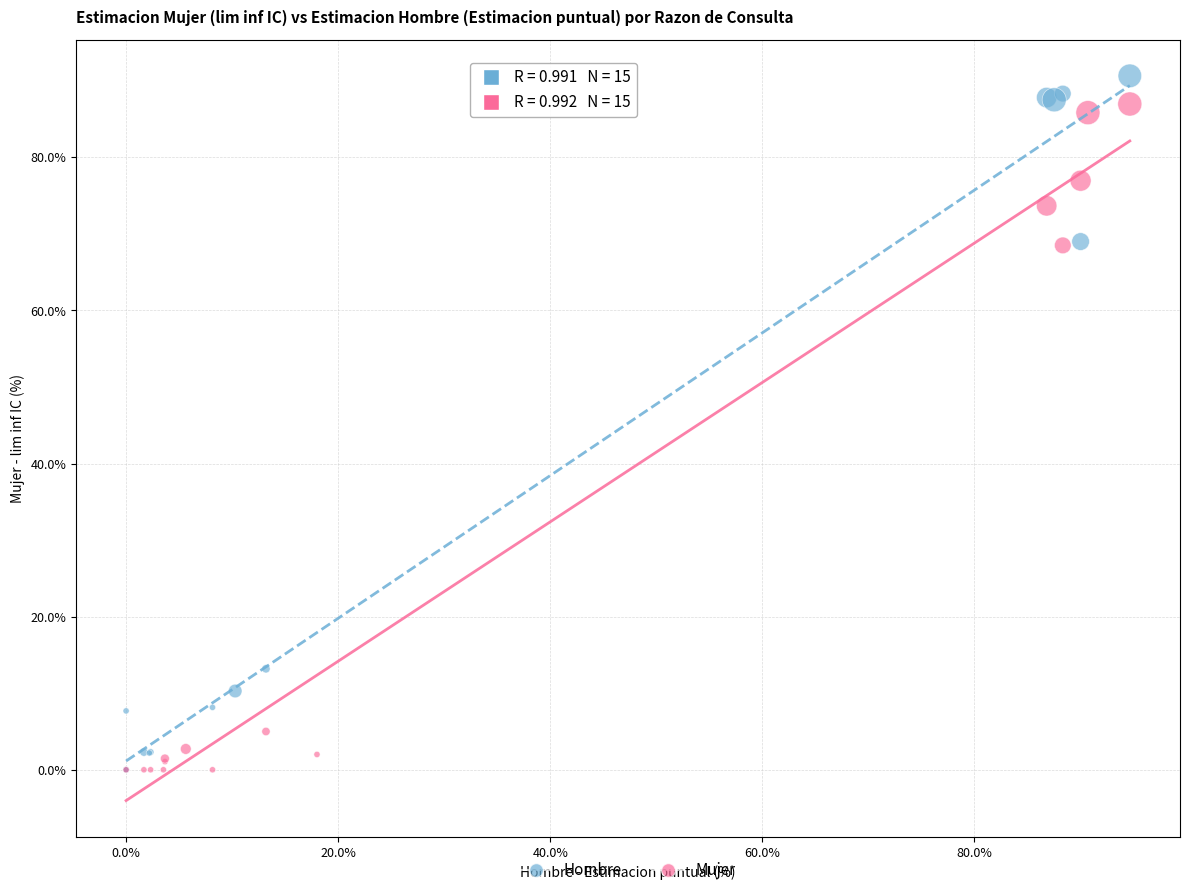

What are all the series names shown in the legend?

Hombre, Mujer